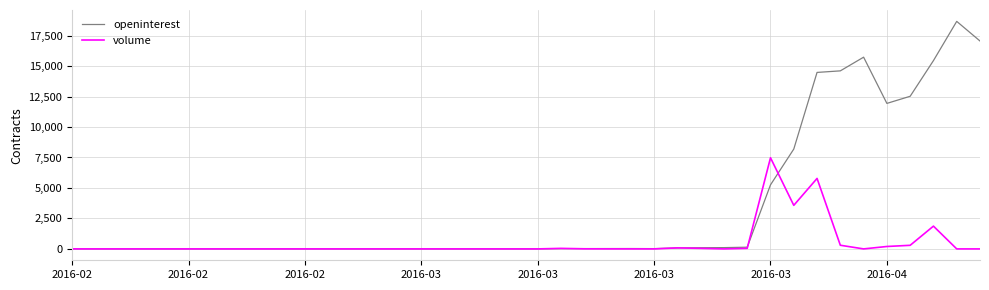

Which series has the largest range (max minus min)?

openinterest